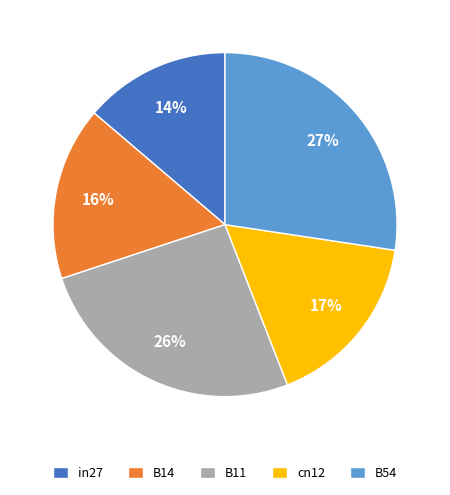

To the nearest percent, what percentage of the pie is in27?

14%